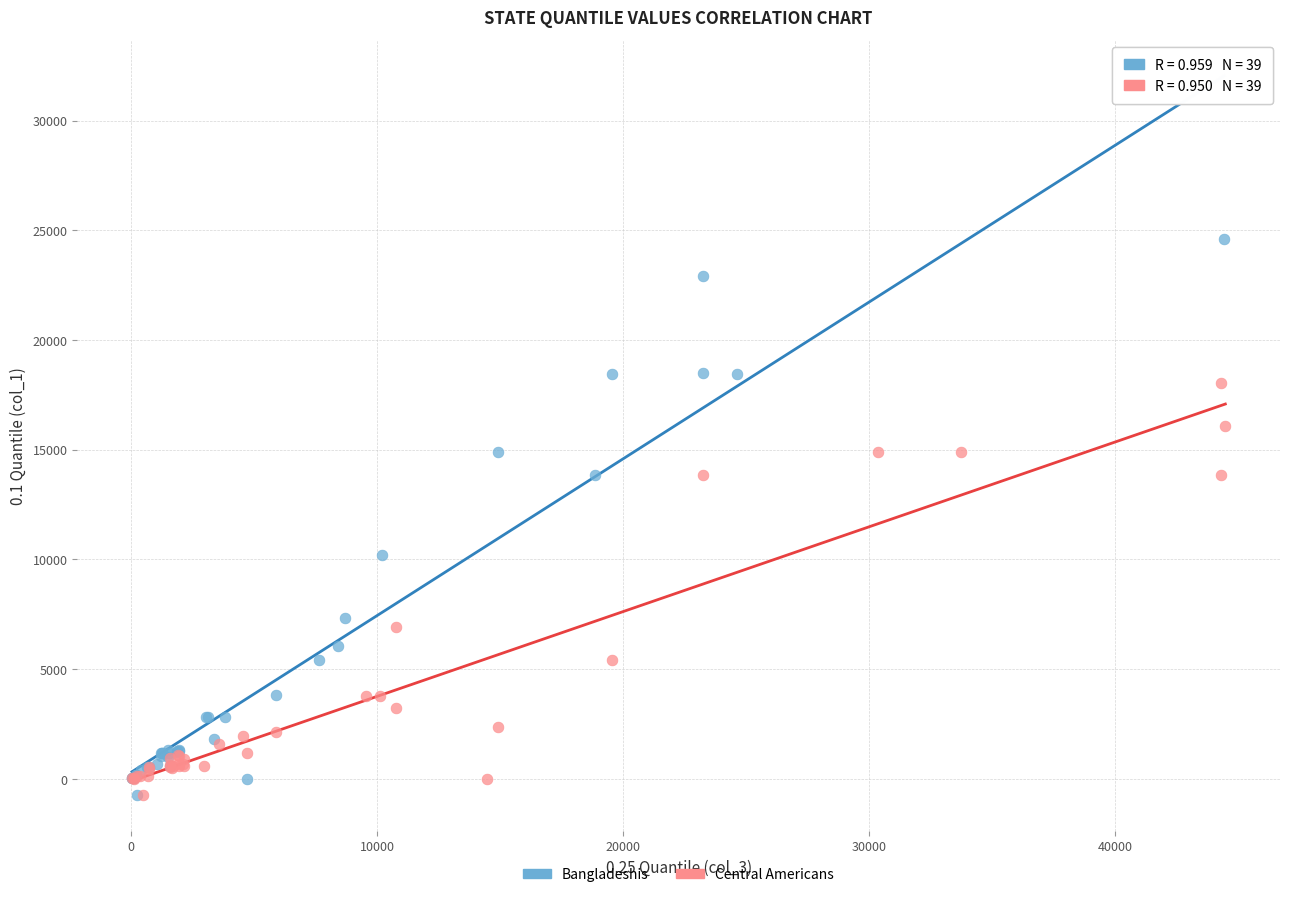

Which series has the largest Y range (max minus min)?

Bangladeshis